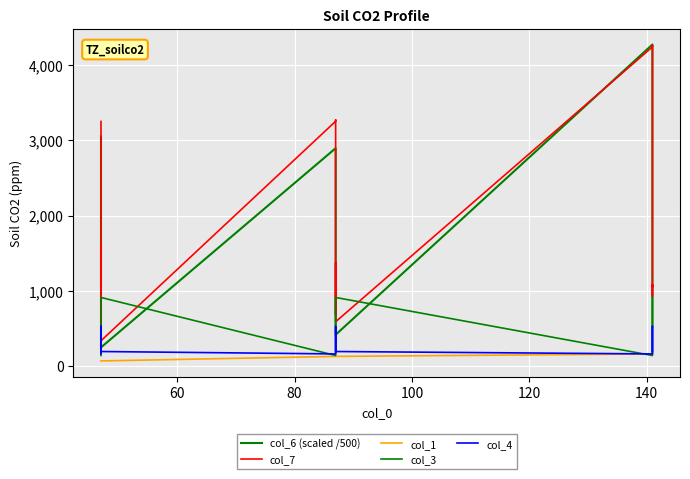

How many intersections are there between col_3 and col_6 (scaled /500)?

5